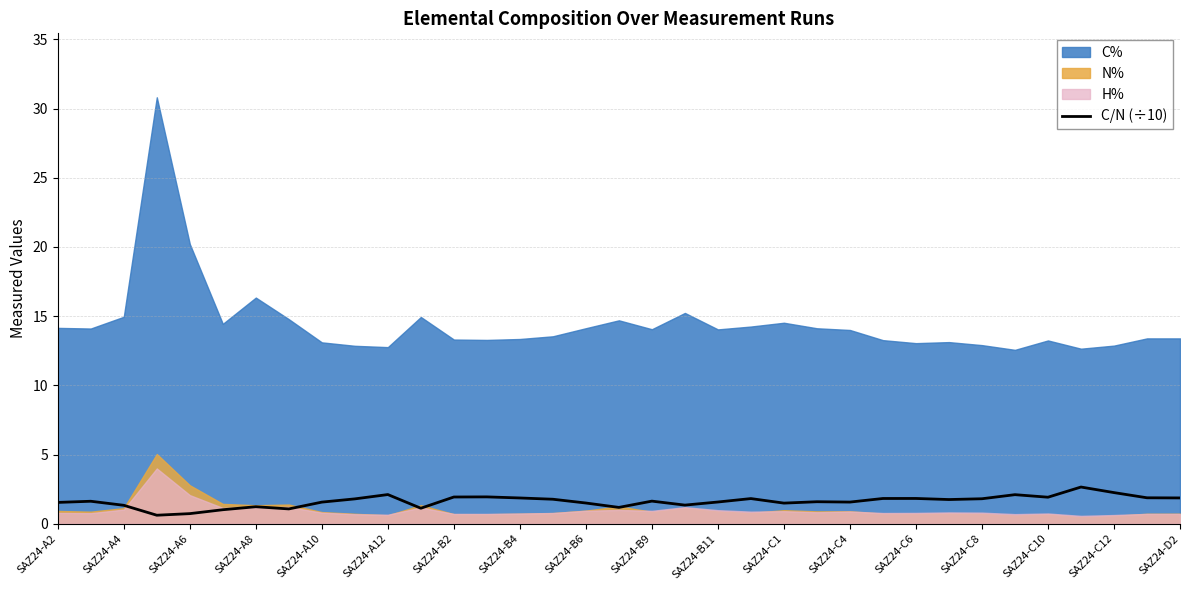

What is the difference between the second highest and second lowest values?

1.5